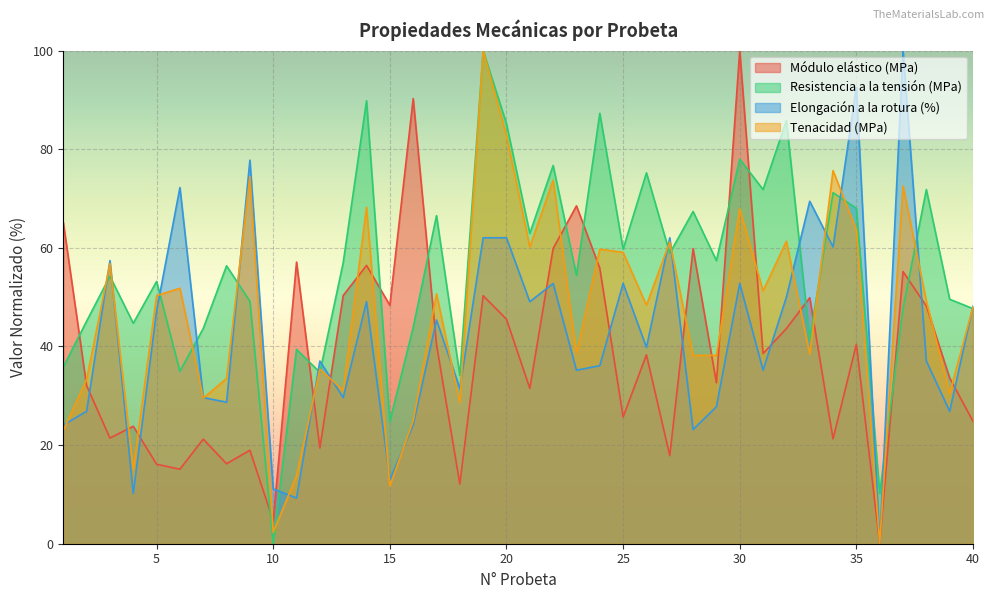

True or false: Elongación a la rotura (%) has more than 0 interior local peaks.

True